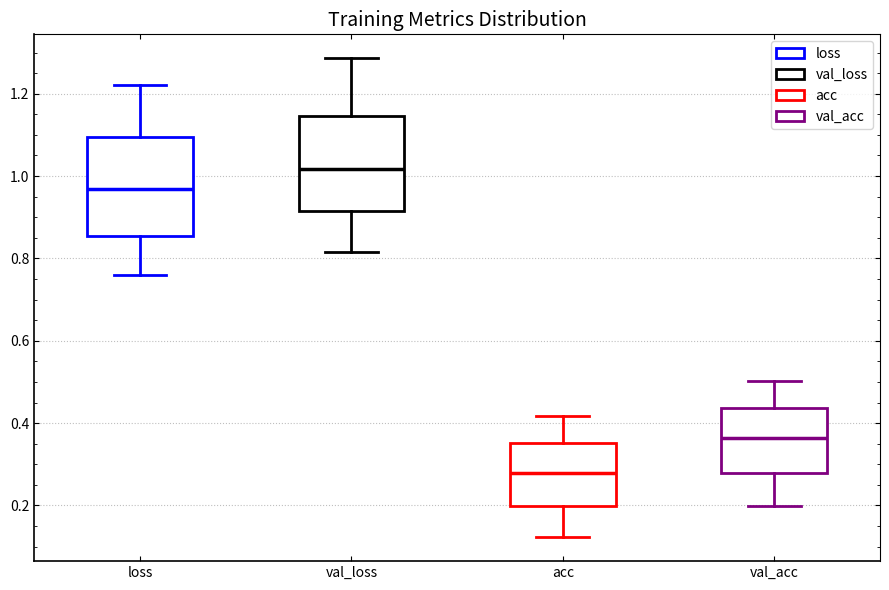

Reading left to right, read every box against the y-axis: the position of its median line, the range the box covers, and the ends of its whiskers. The values are not printed on the chart, so give them approximately, as read against the axis.

loss: median 0.96, box 0.86 to 1.10, whiskers 0.76 to 1.22
val_loss: median 1.02, box 0.92 to 1.14, whiskers 0.82 to 1.28
acc: median 0.28, box 0.20 to 0.36, whiskers 0.12 to 0.42
val_acc: median 0.36, box 0.28 to 0.44, whiskers 0.20 to 0.50